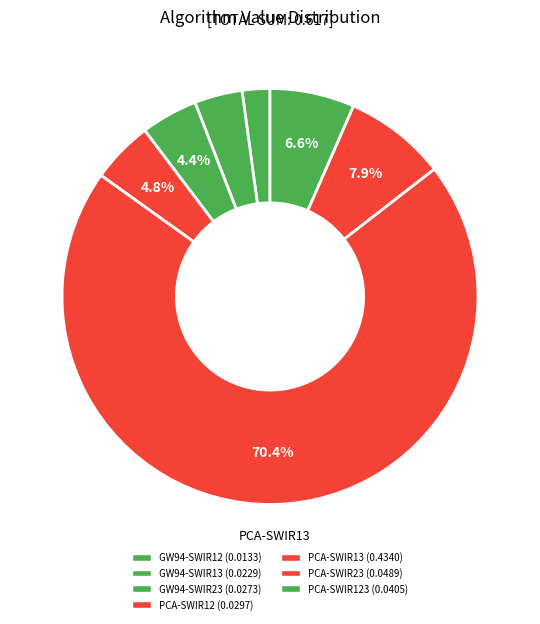

How many segments does this pie chart have?

7